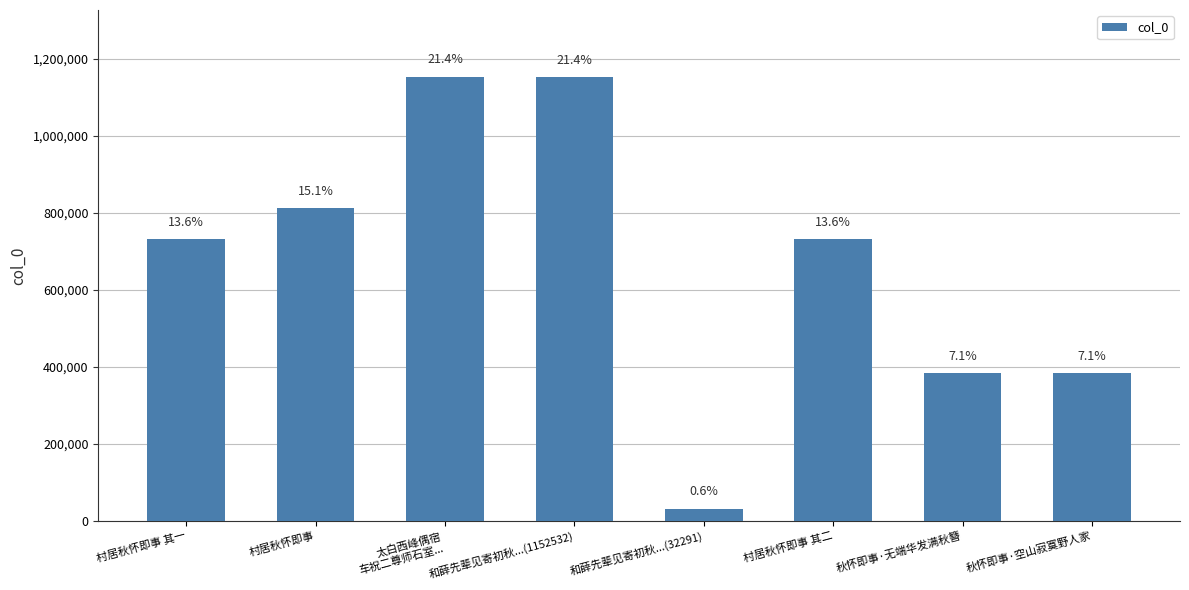

What is the smallest value displayed?

32291